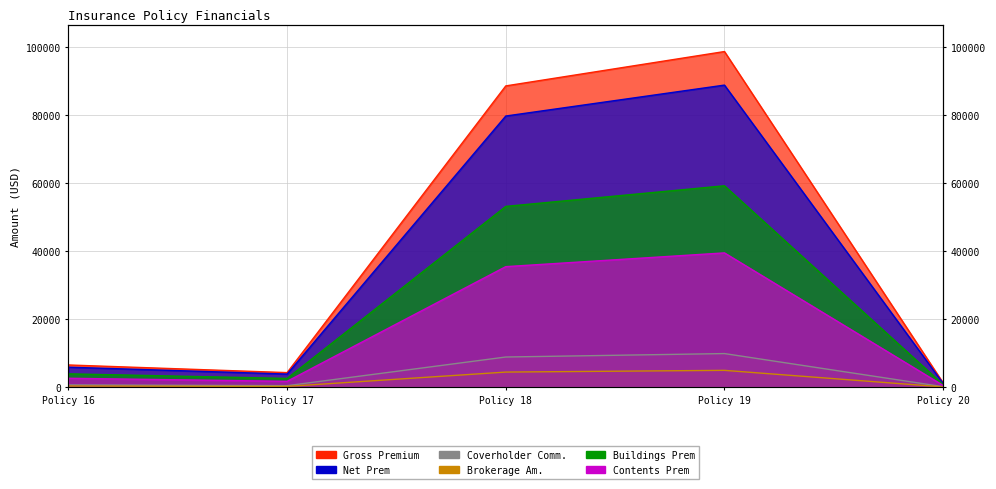

Which series changed the most between Policy 16 and Policy 17?

Gross Premium